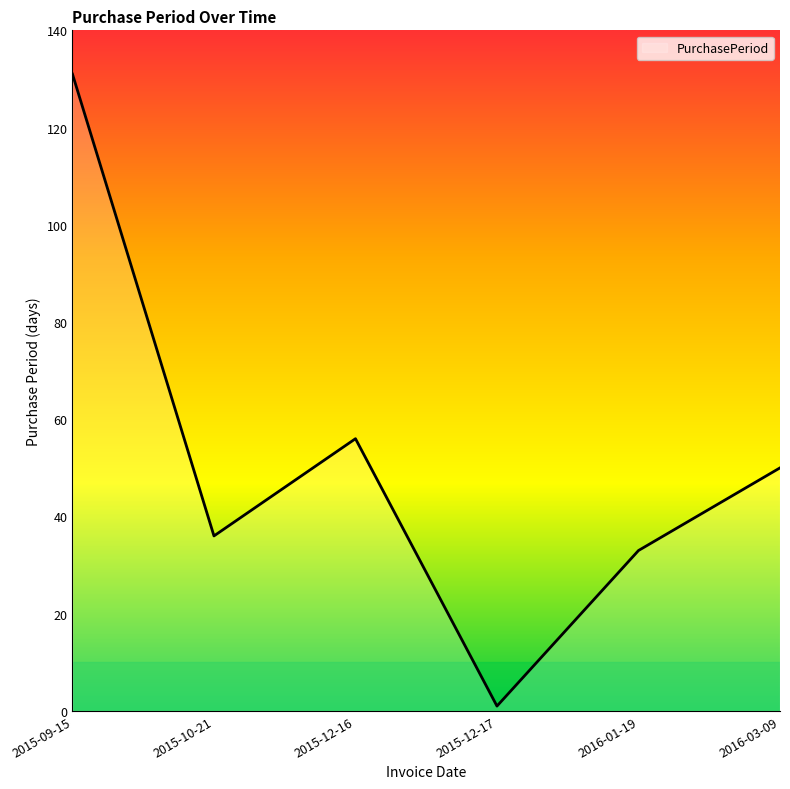

Between 2015-09-15 and 2015-10-21, which is larger?

2015-09-15